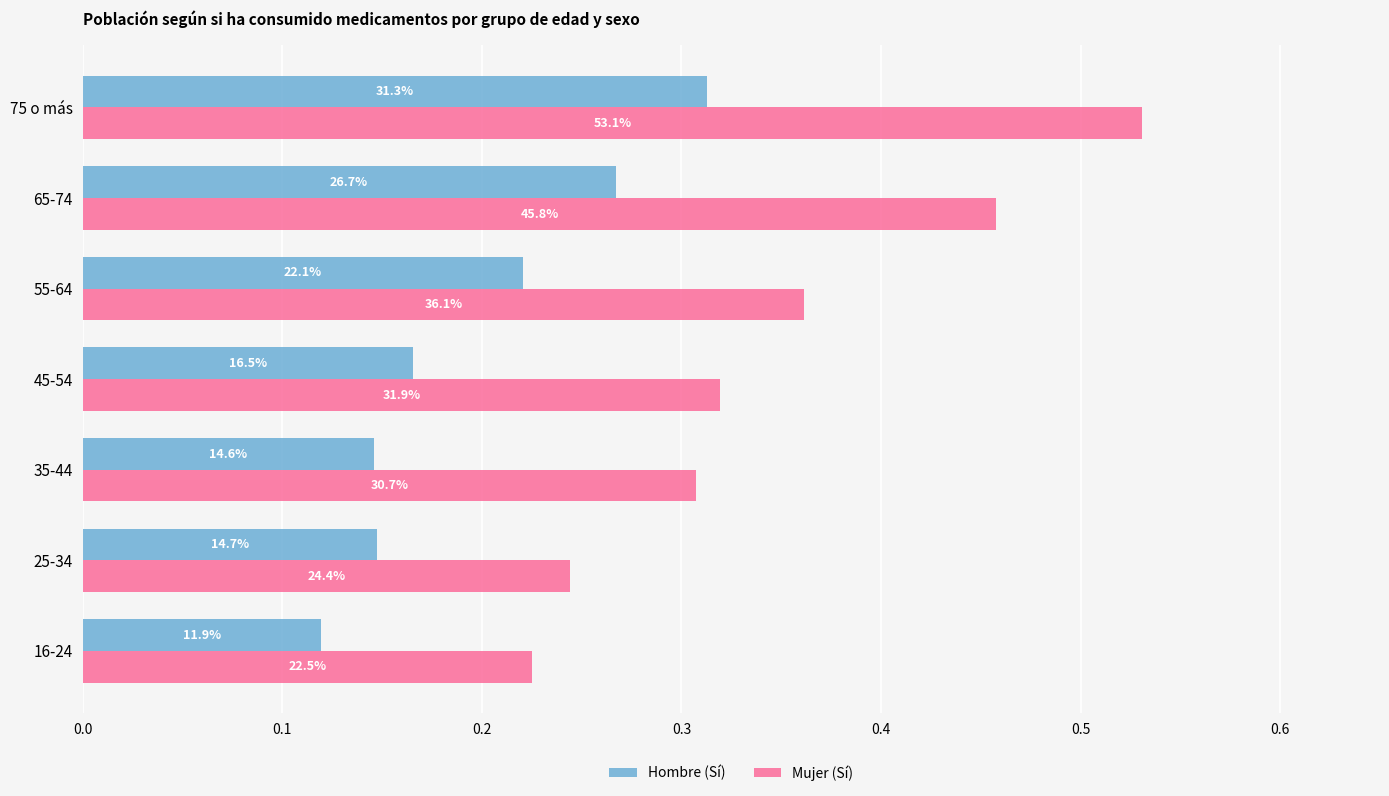

What are all the series names shown in the legend?

Hombre (Sí), Mujer (Sí)